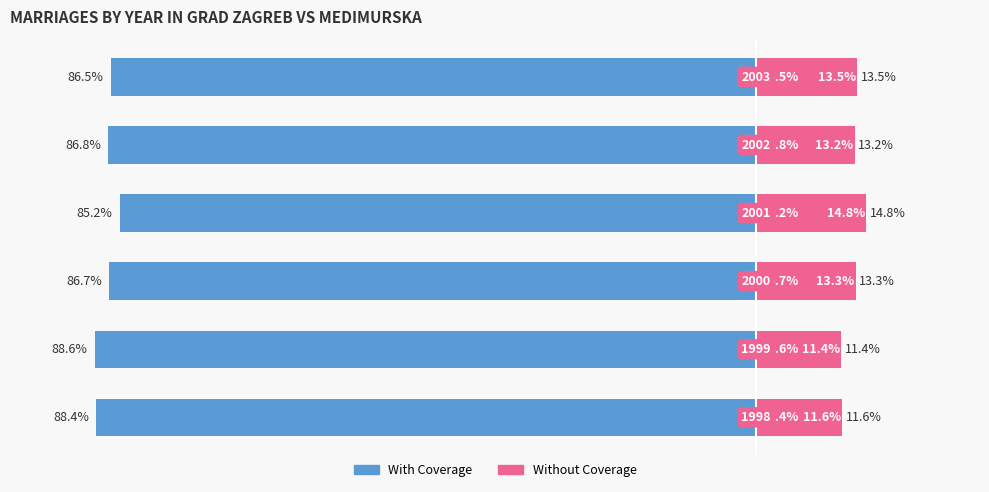

True or false: With Coverage has a value of -86.8 at 4.

True